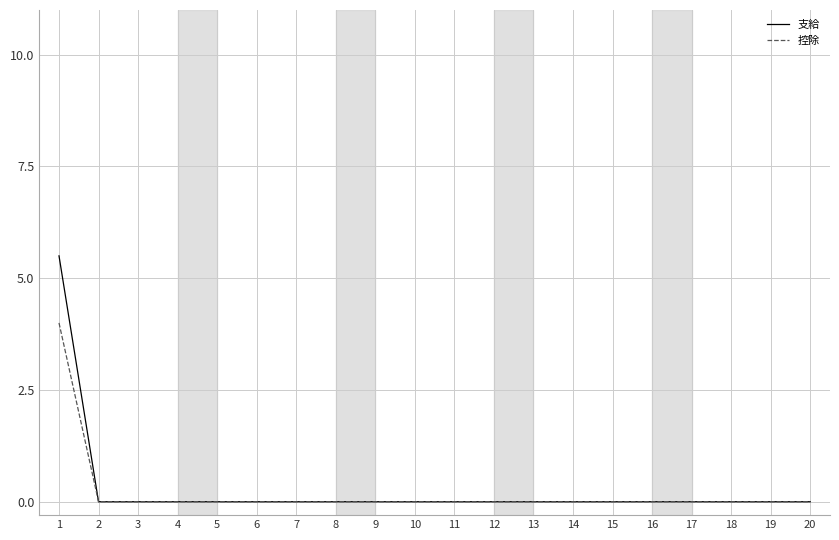

The value of 支給 at 5 is 1.8. True or false?

False